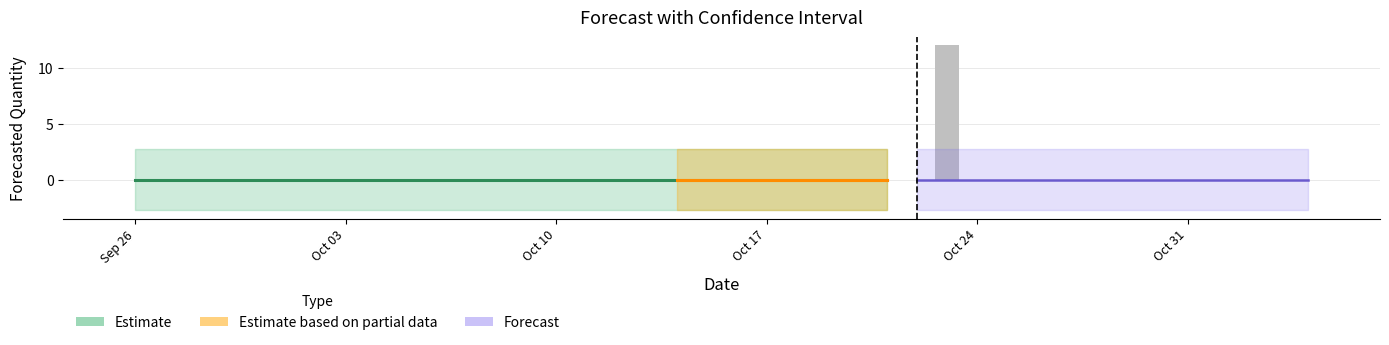

What is the sum of all values?

12